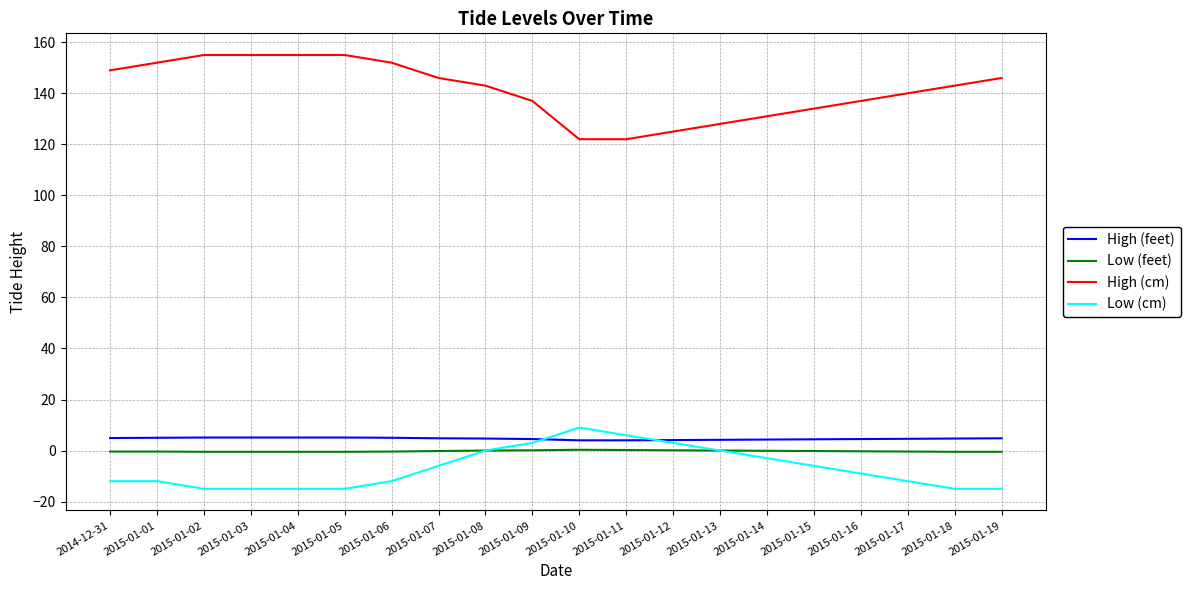

Is the value of Low (cm) at 2015-01-14 greater than the value of High (feet) at 2015-01-10?

No